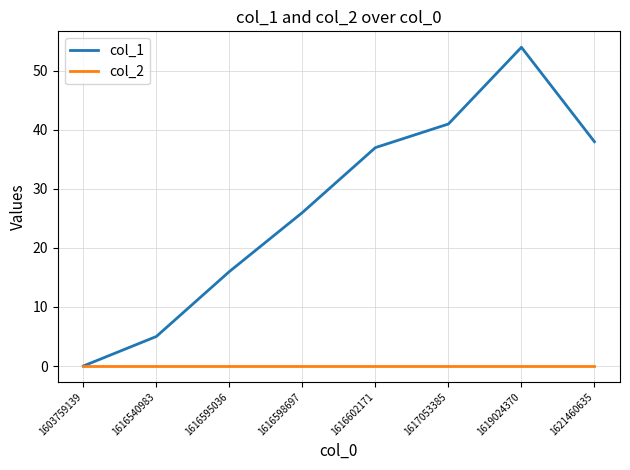

Reading right to left, list all the values displayed in this chart.

col_1: 38	54	41	37	26	16	5	0
col_2: 0	0	0	0	0	0	0	0